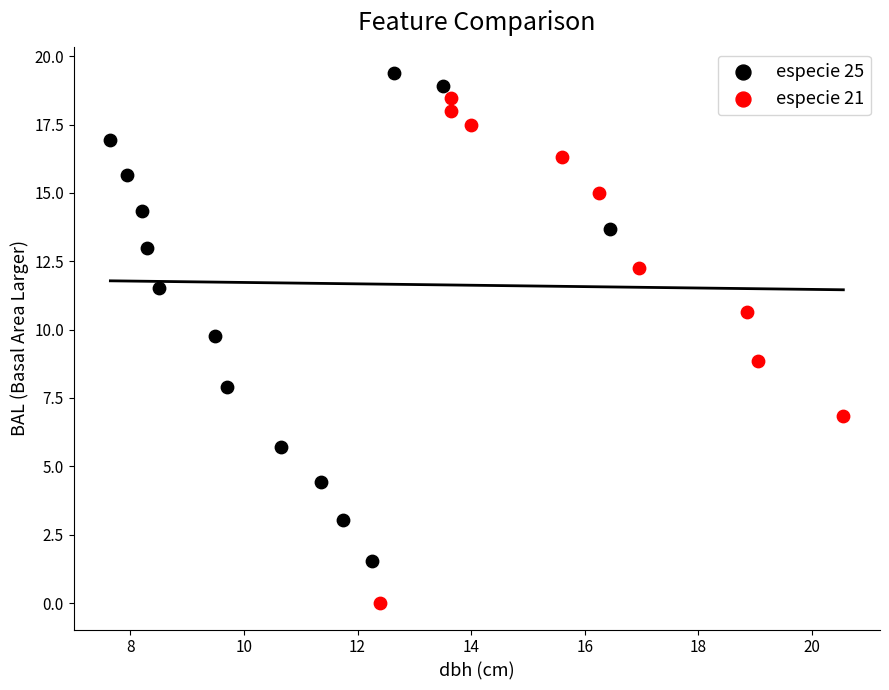

Which series reaches the minimum Y coordinate?

especie 21